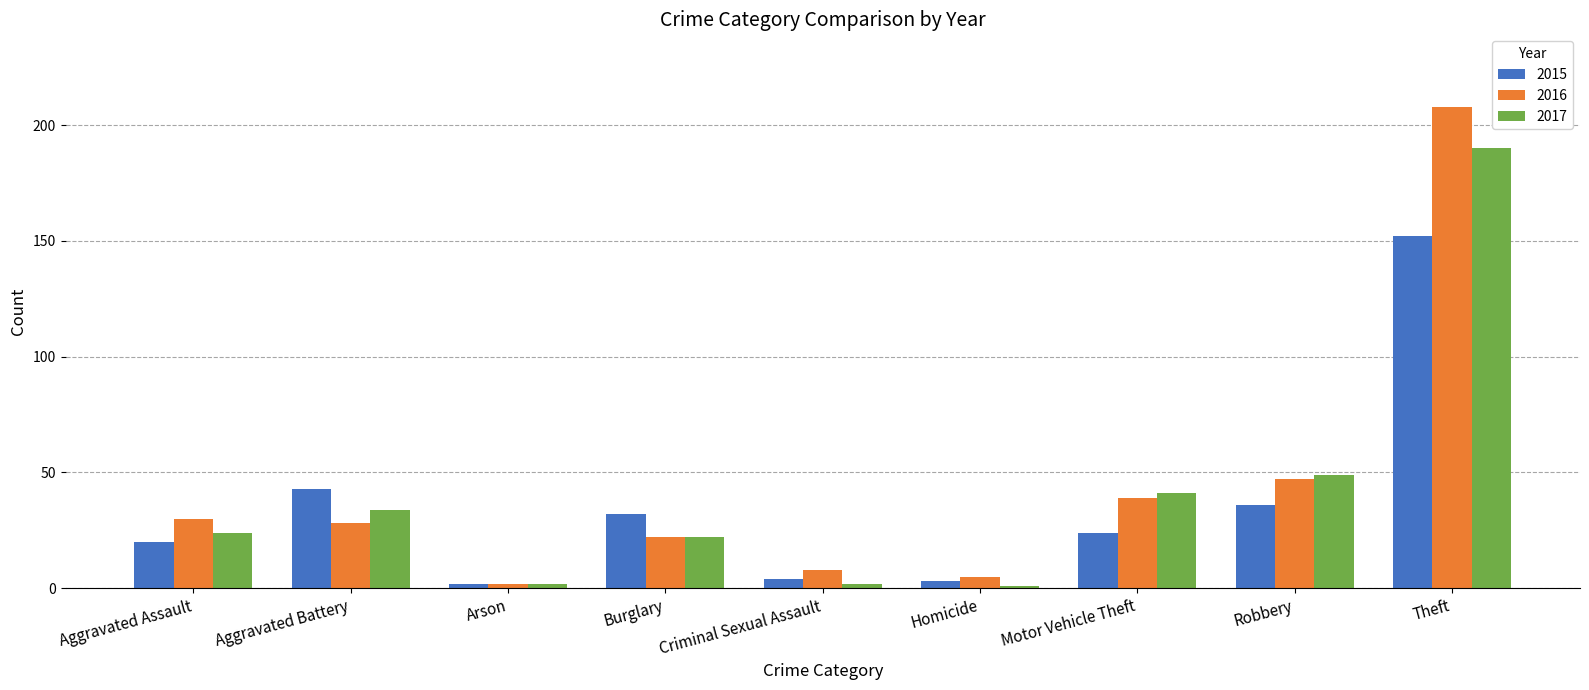

What is the difference between the 2017 values at Robbery and Aggravated Battery?

15